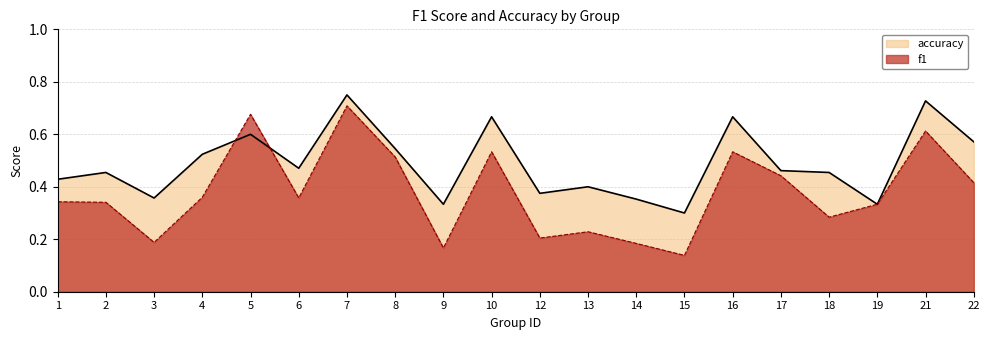

What are all the series names shown in the legend?

accuracy, f1